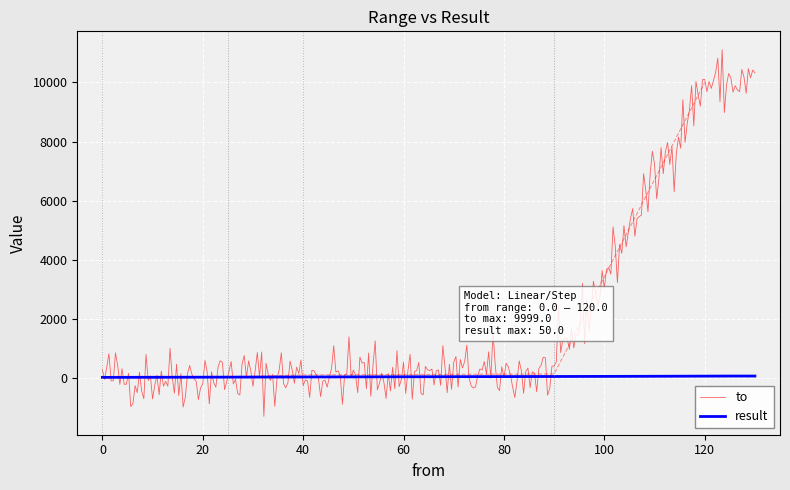

Which has a higher value, 30.0 or 0.0?

30.0